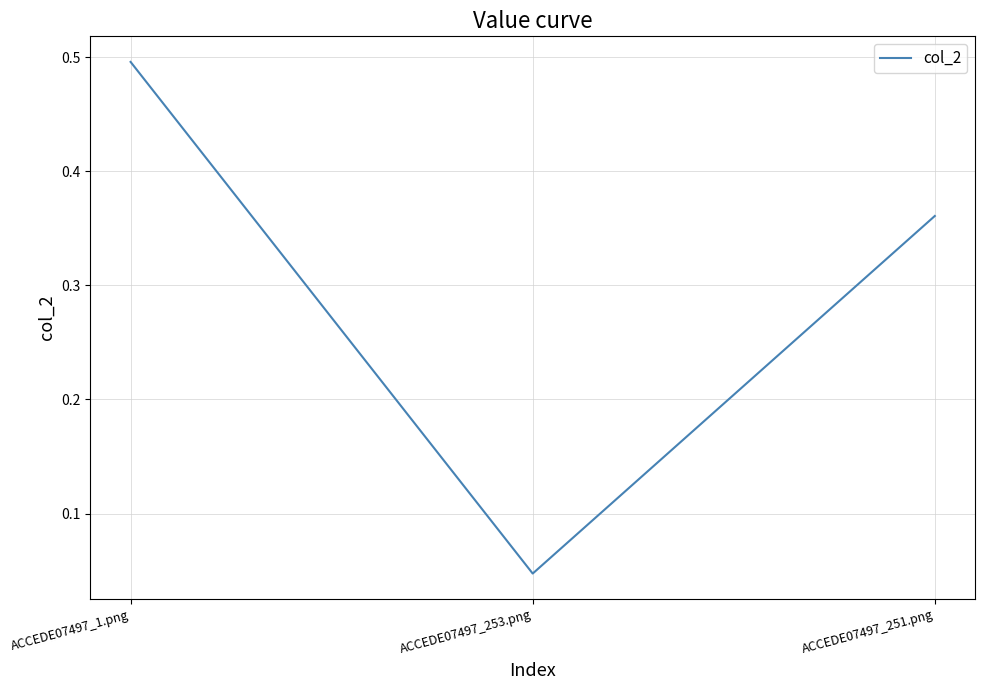

How many distinct data groups are displayed?

1